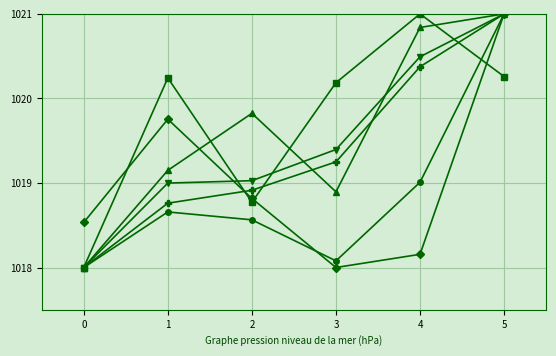

What is the smallest value displayed?

1018.0